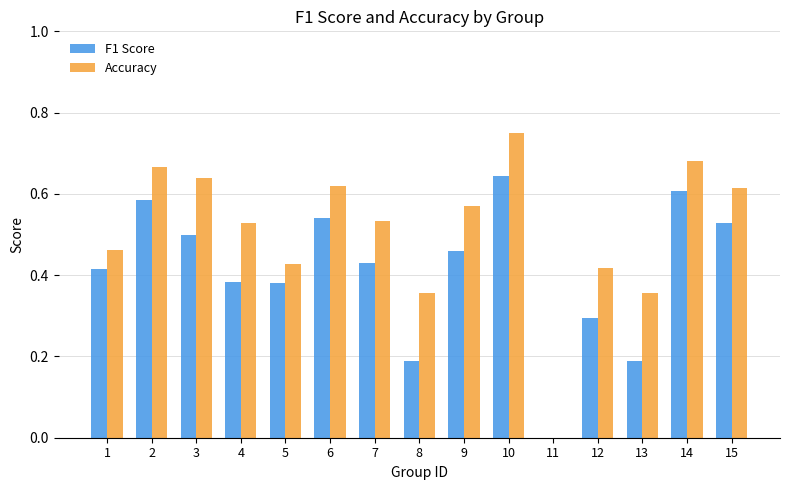

Are the bars horizontal?

No